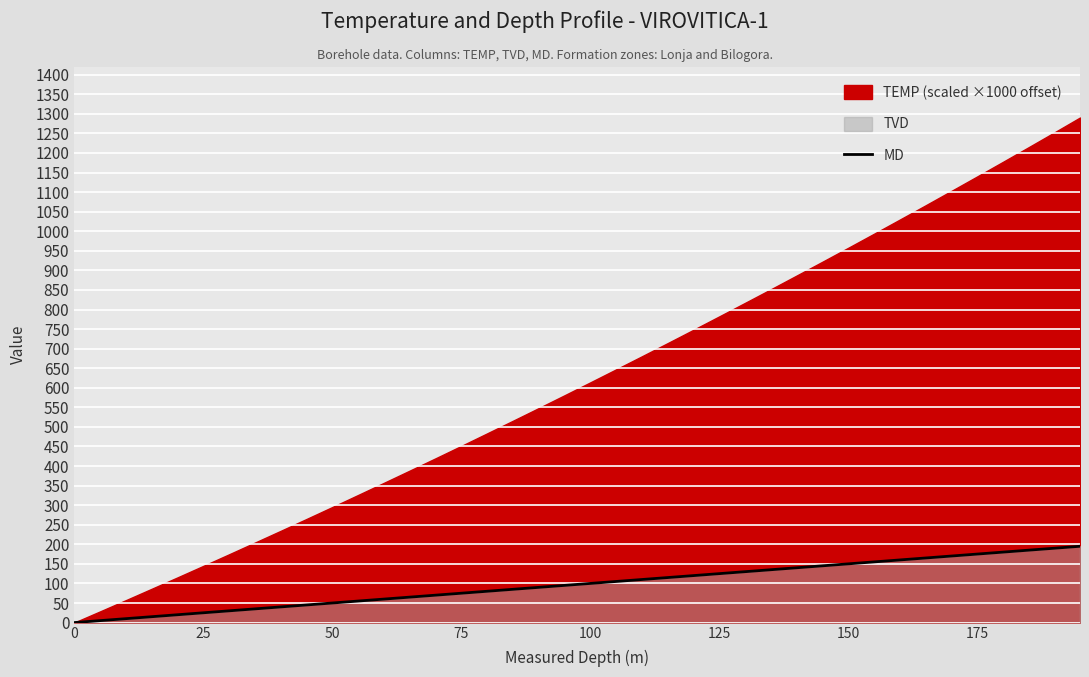

Does the chart display data point markers on the line(s)?

No